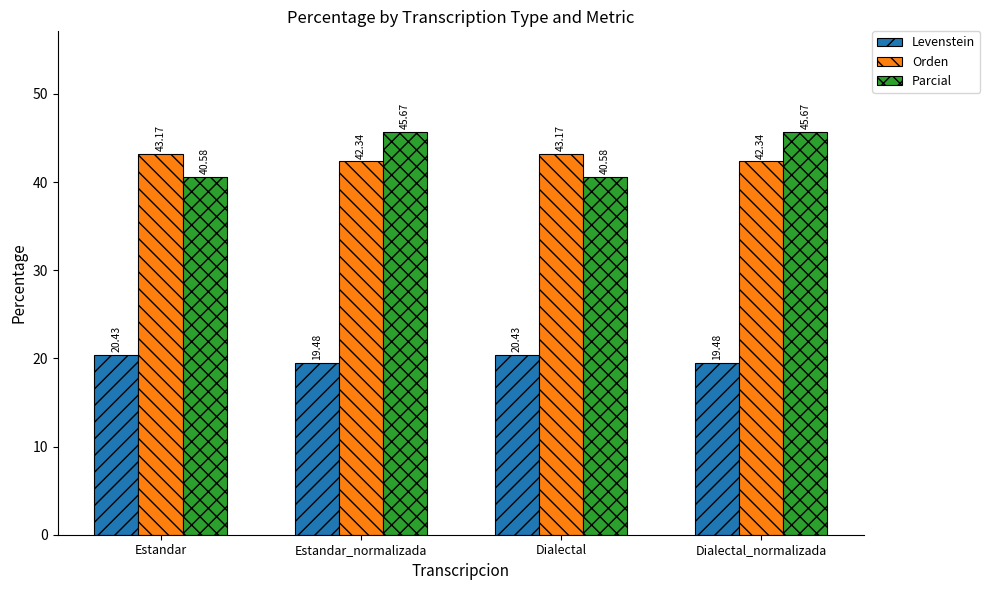

Reading left to right, list all the values displayed in this chart.

Levenstein: Estandar=20.4	Estandar_normalizada=19.5	Dialectal=20.4	Dialectal_normalizada=19.5
Orden: Estandar=43.2	Estandar_normalizada=42.3	Dialectal=43.2	Dialectal_normalizada=42.3
Parcial: Estandar=40.6	Estandar_normalizada=45.7	Dialectal=40.6	Dialectal_normalizada=45.7